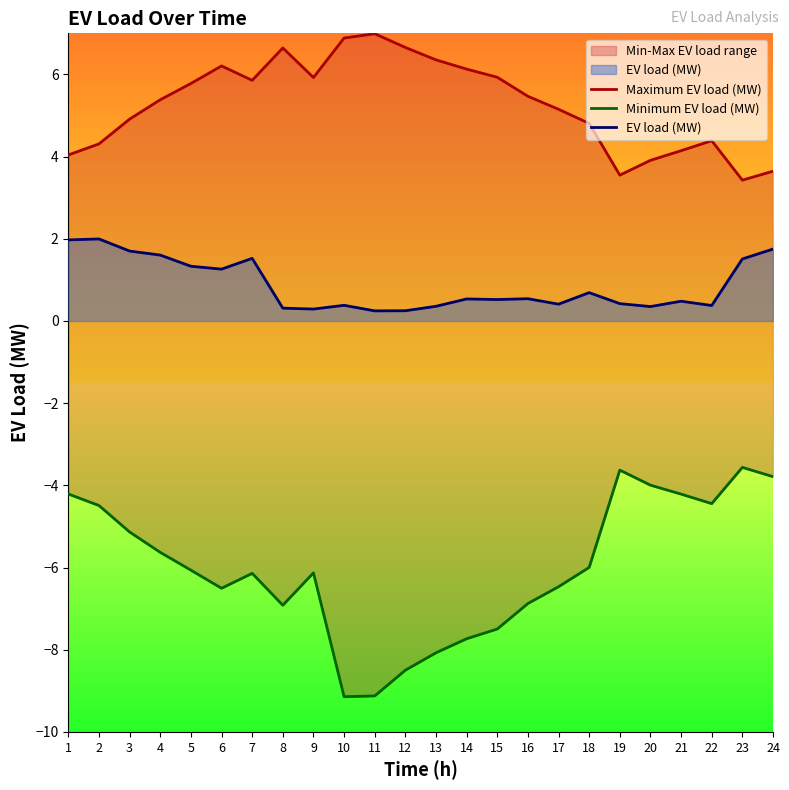

What is the value of the Minimum EV load (MW) point at the 17th from the left?

-6.5